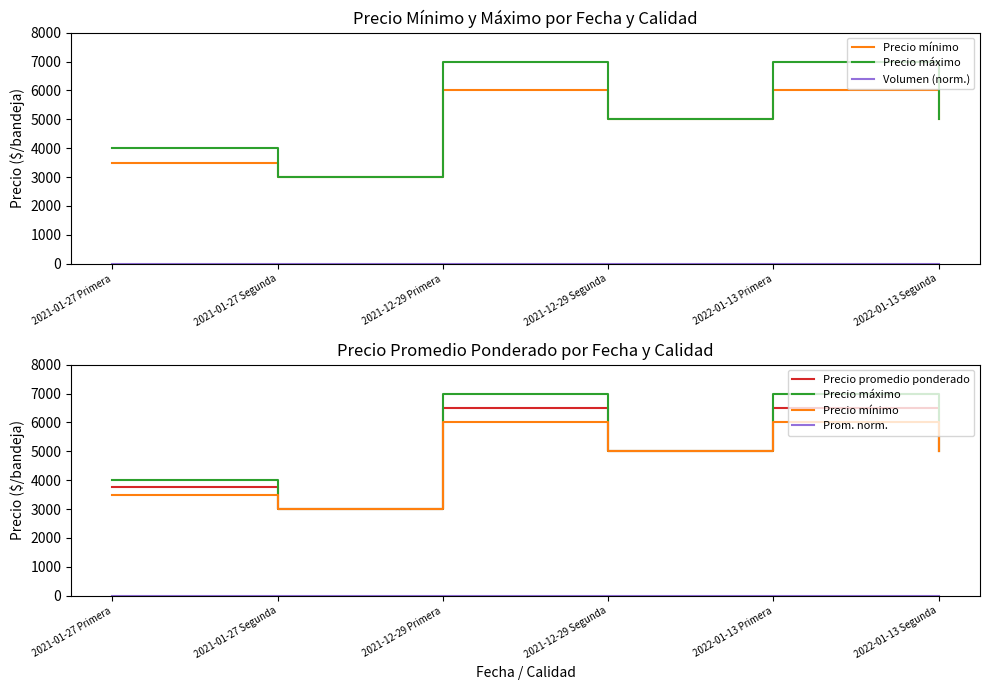

Where is Prom. norm. nearest to the value 0?

2021-01-27 Segunda